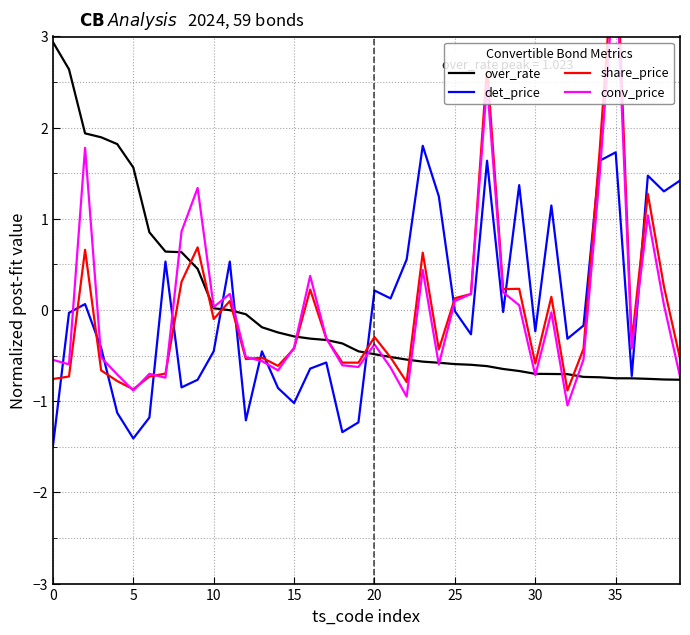

Which series has the widest spread of values?

share_price